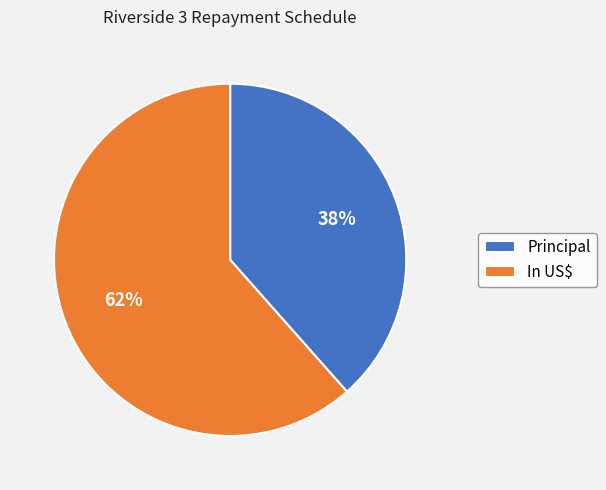

Rank the categories by value from highest to lowest.

In US$, Principal